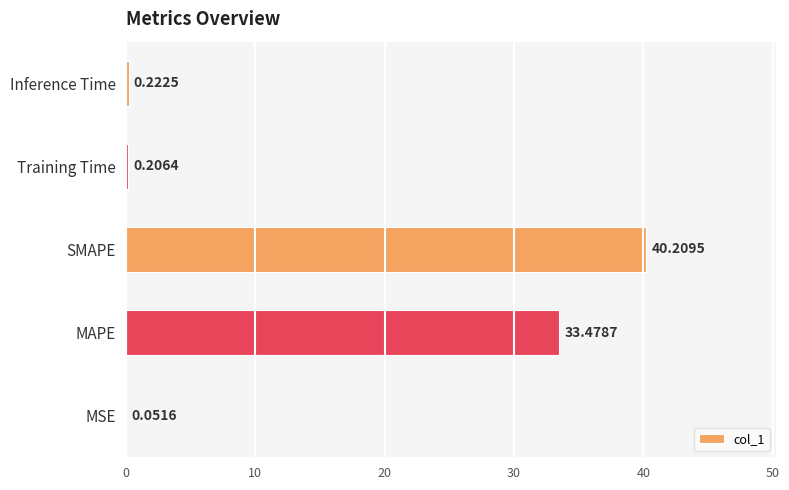

What is the sum of the values at MAPE and SMAPE?

73.7